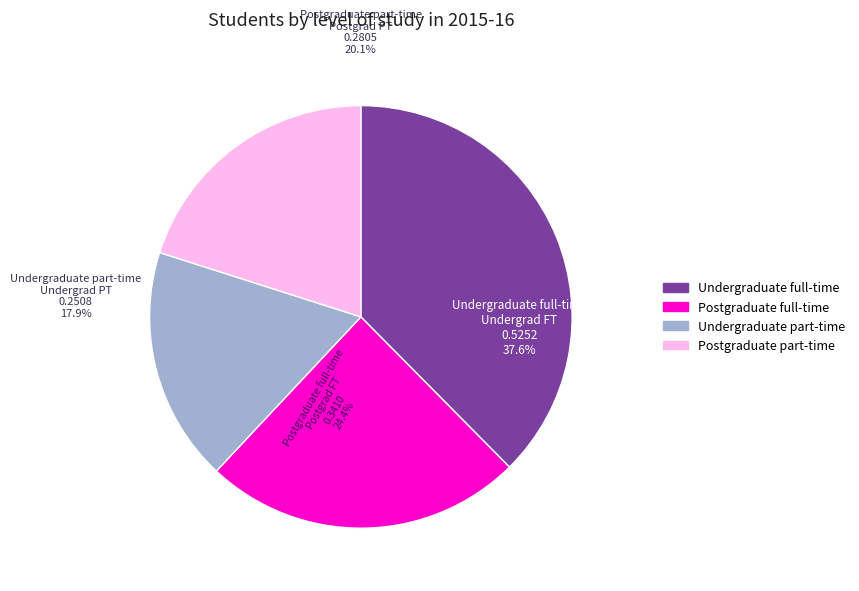

Does any single category account for the majority?

No